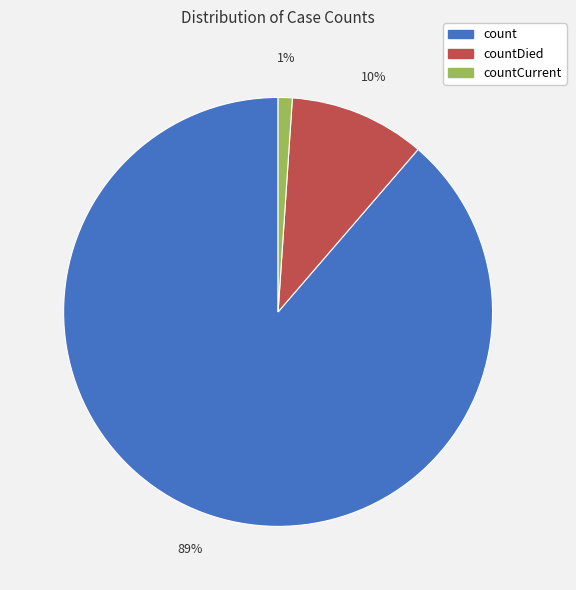

Which category has the smallest portion of the pie?

countCurrent